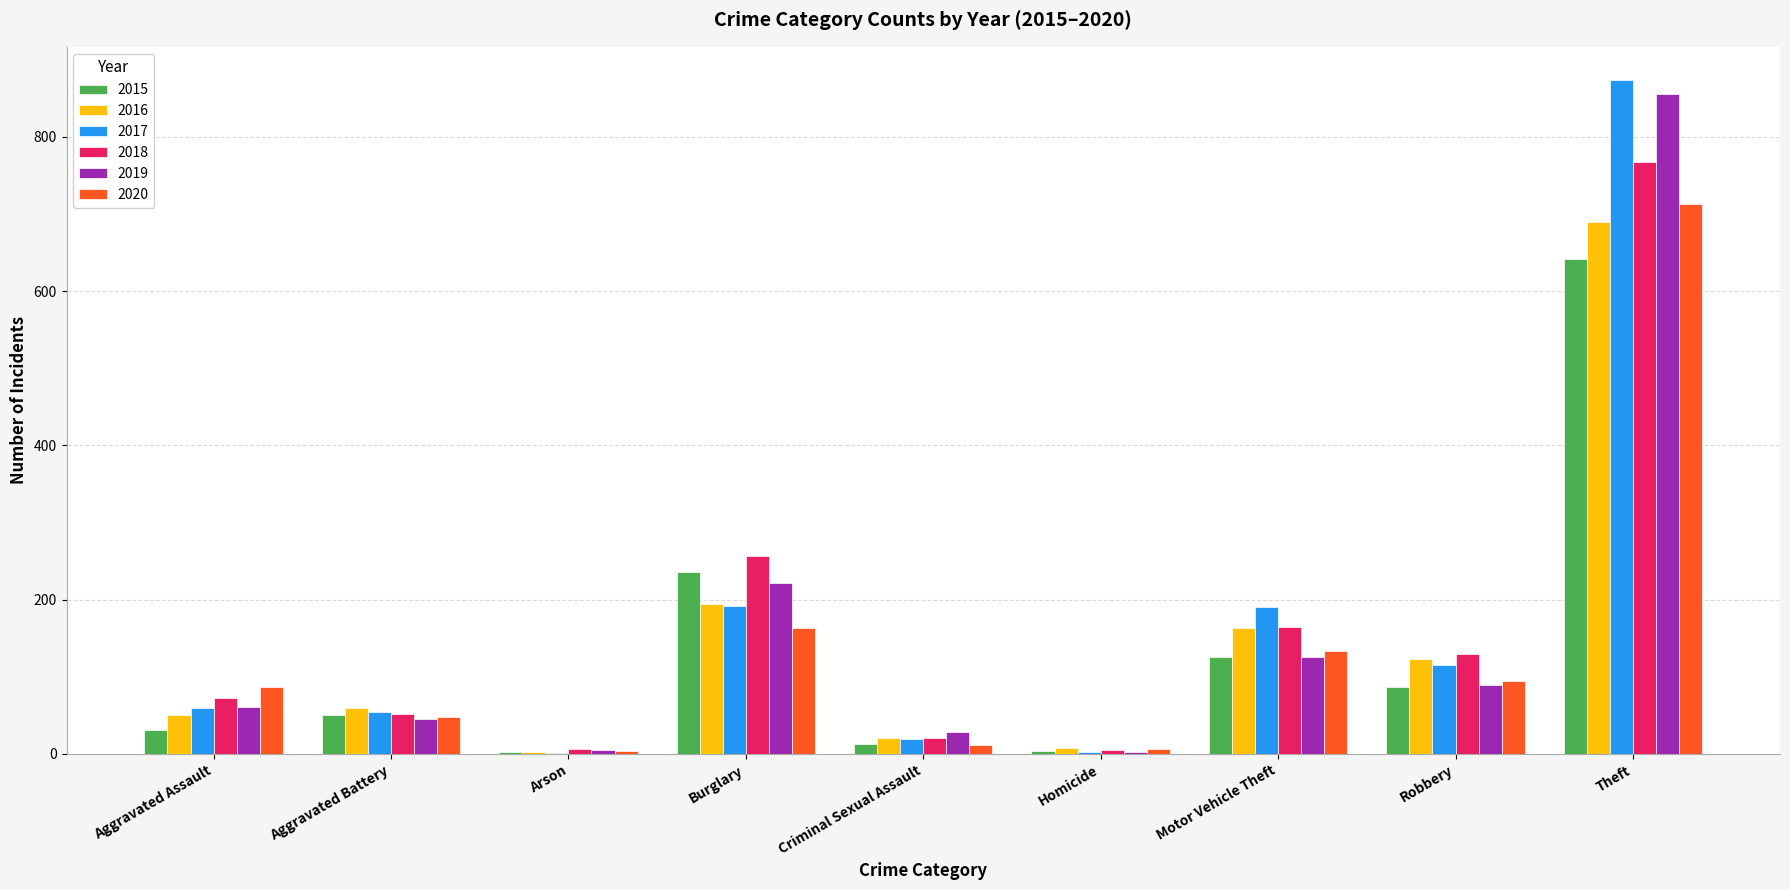

What is the greatest value displayed?

873